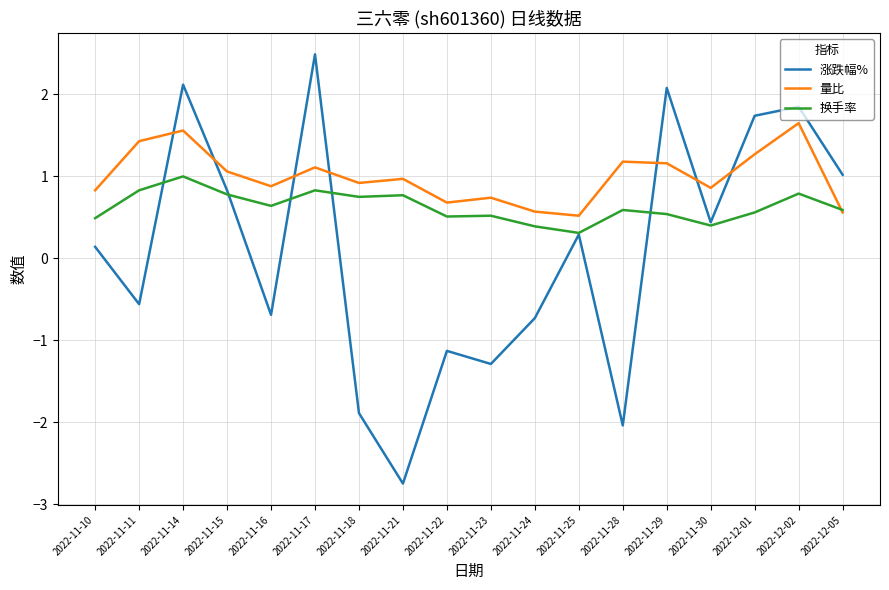

The 换手率 series shows 0.4 at 2022-11-24. True or false?

True